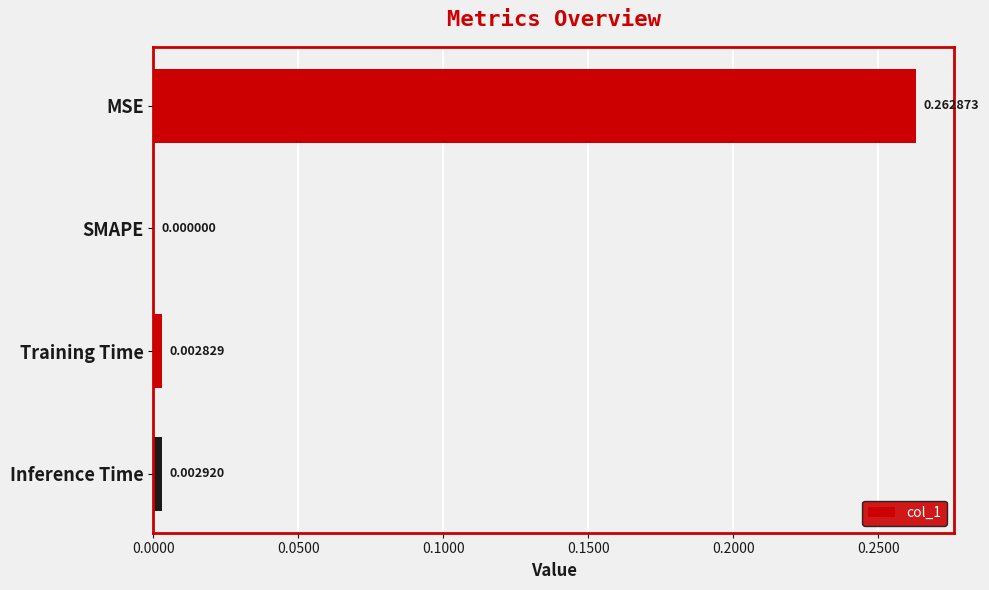

What is the change in value from MSE to SMAPE?

-0.3